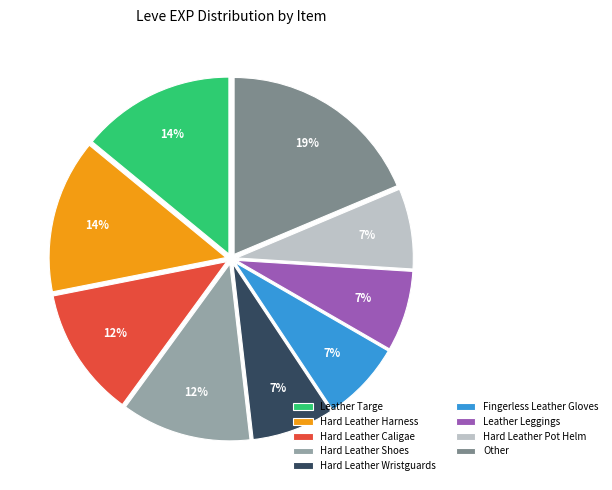

Is there a majority slice in this chart?

No